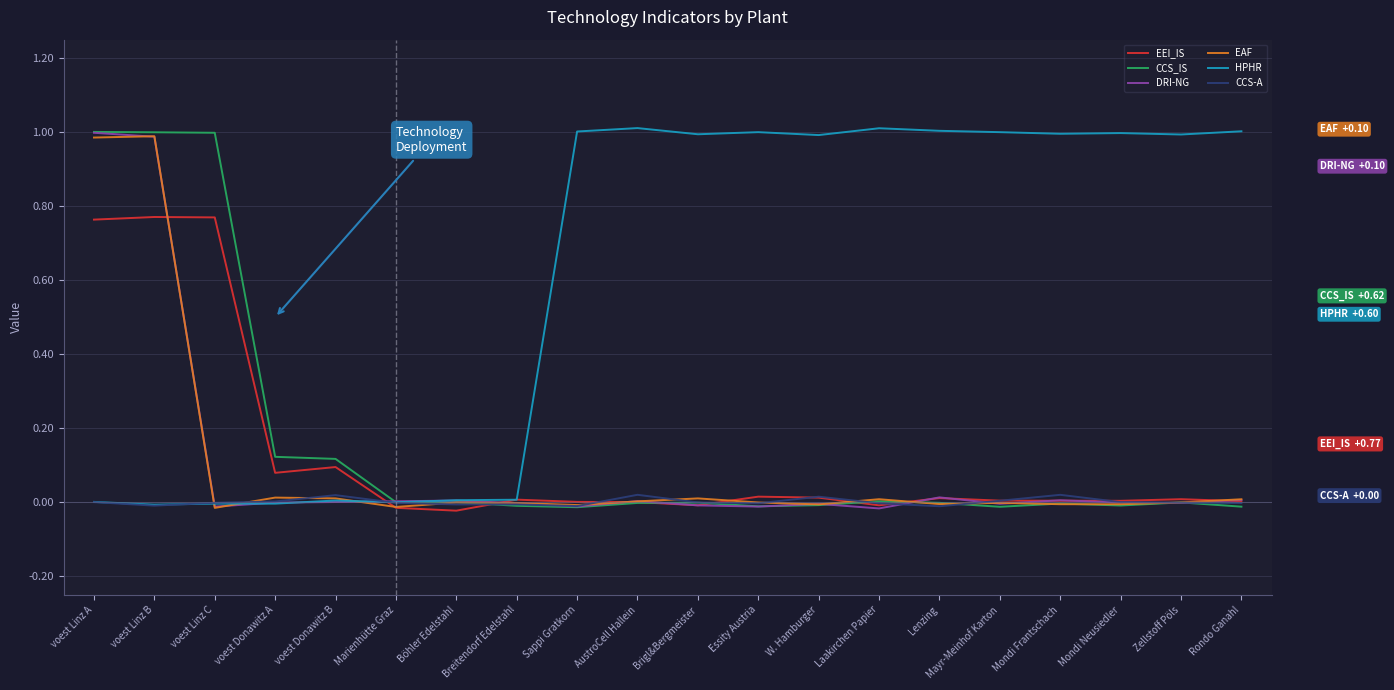

After their last crossing, which series has the higher values: CCS_IS or HPHR?

HPHR